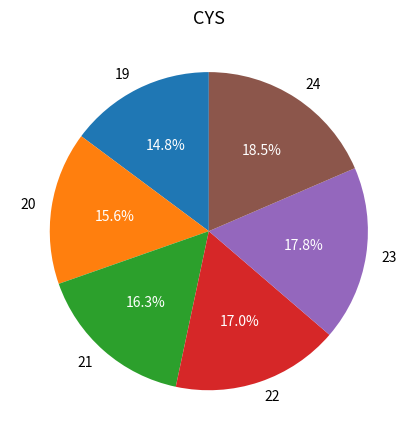

How many slices are in this pie chart?

6